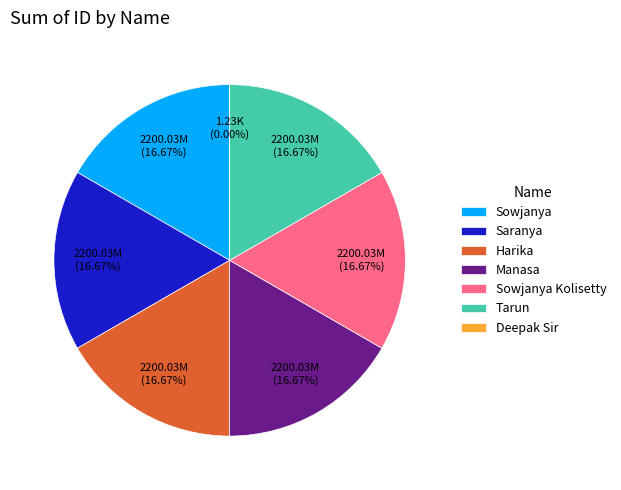

Count the number of slices in the pie.

7